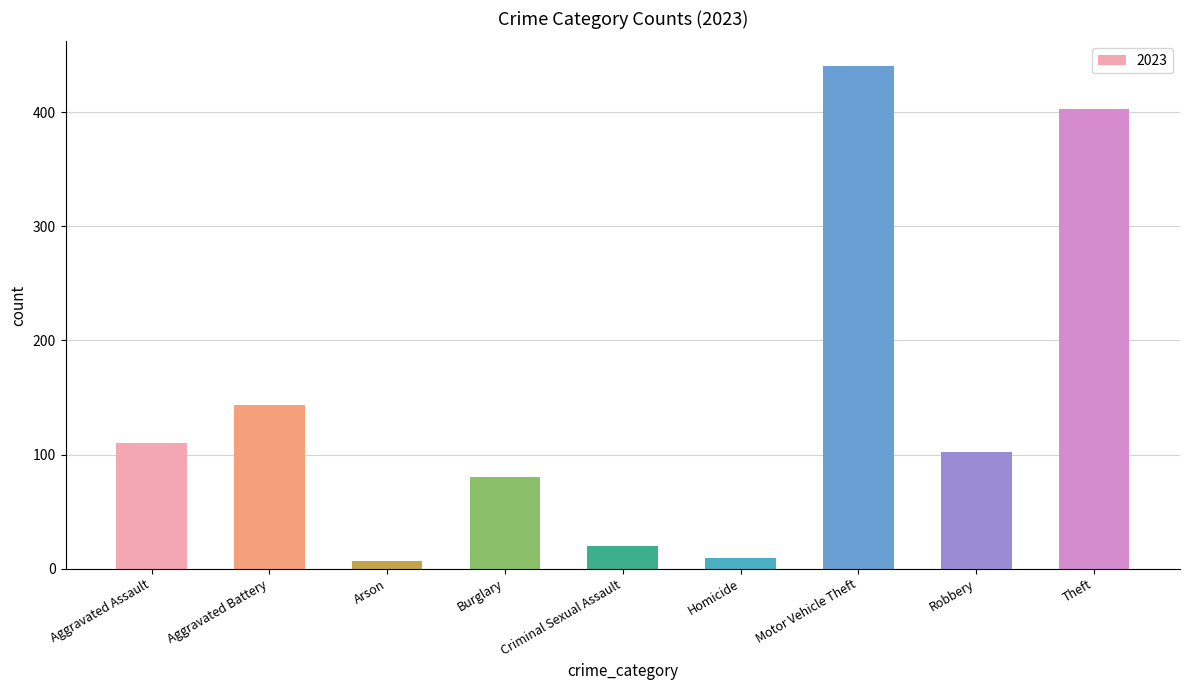

What is the difference between the maximum and minimum values?

433